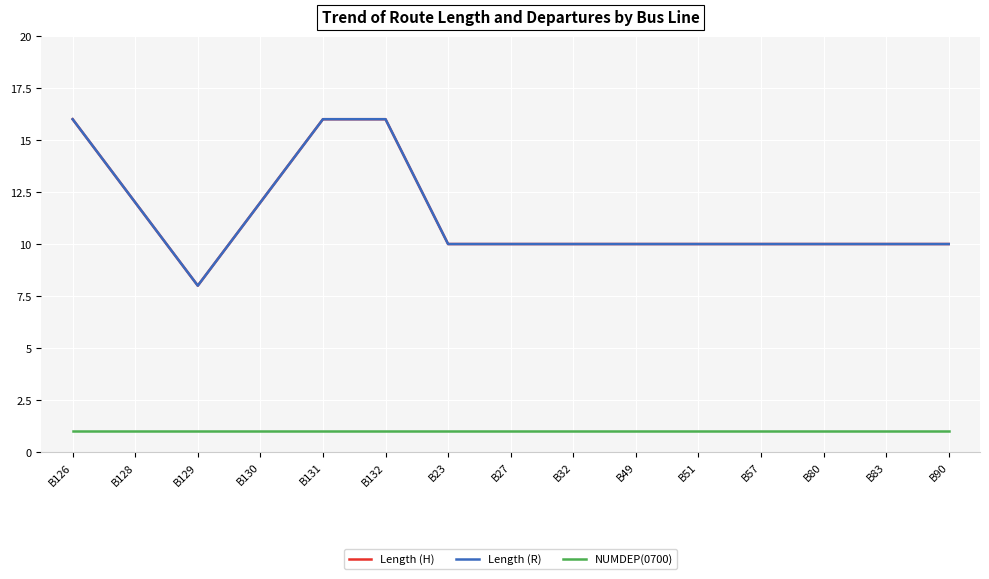

What is the label of the 11th point from the left?

B51